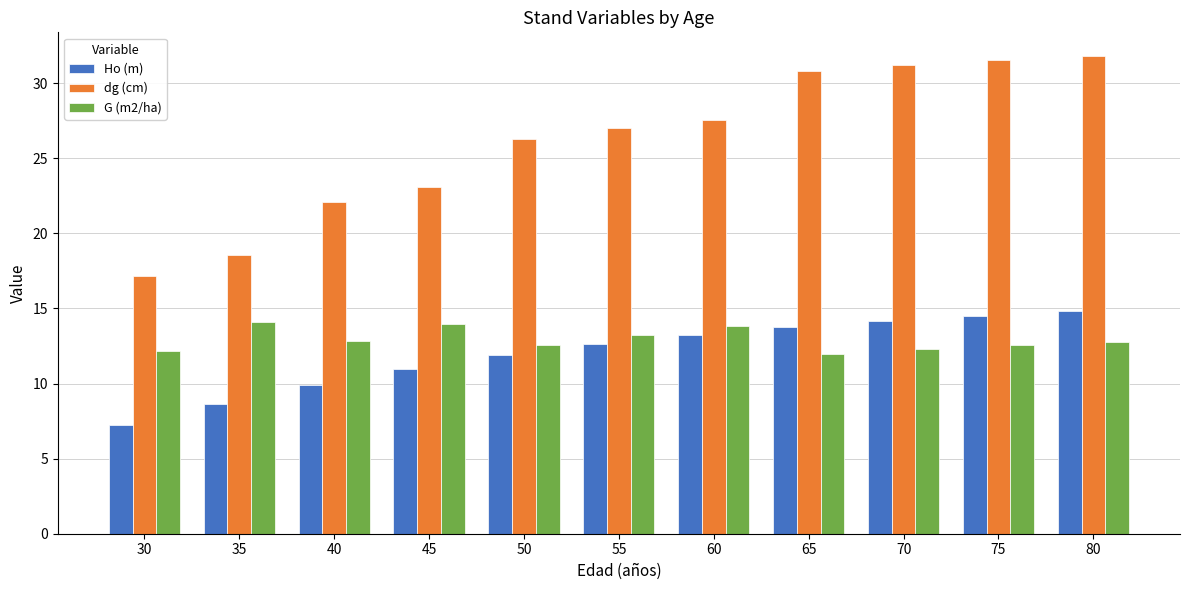

Between 30 and 40, which series saw the biggest shift?

dg (cm)